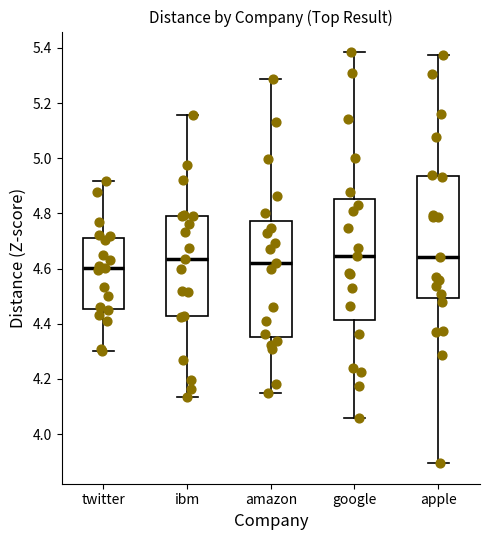

Reading left to right, transcribe this box plot: for each box, give where its median line is, the range the box spans, and where its two whiskers end, as read against the y-axis. The values are not printed on the chart, so give them approximately, as read against the axis.

twitter: median 4.60, box 4.46 to 4.72, whiskers 4.30 to 4.92
ibm: median 4.64, box 4.42 to 4.80, whiskers 4.14 to 5.16
amazon: median 4.62, box 4.36 to 4.78, whiskers 4.14 to 5.28
google: median 4.64, box 4.42 to 4.86, whiskers 4.06 to 5.38
apple: median 4.64, box 4.50 to 4.94, whiskers 3.90 to 5.38